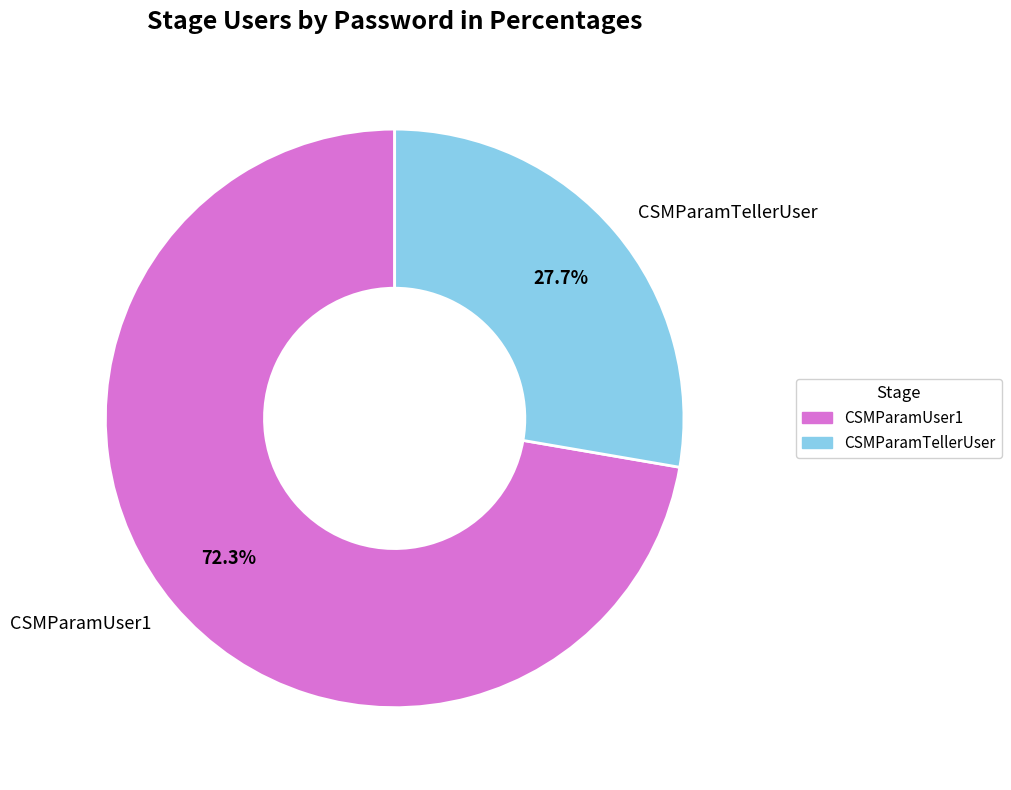

Between CSMParamUser1 and CSMParamTellerUser, which is larger?

CSMParamUser1